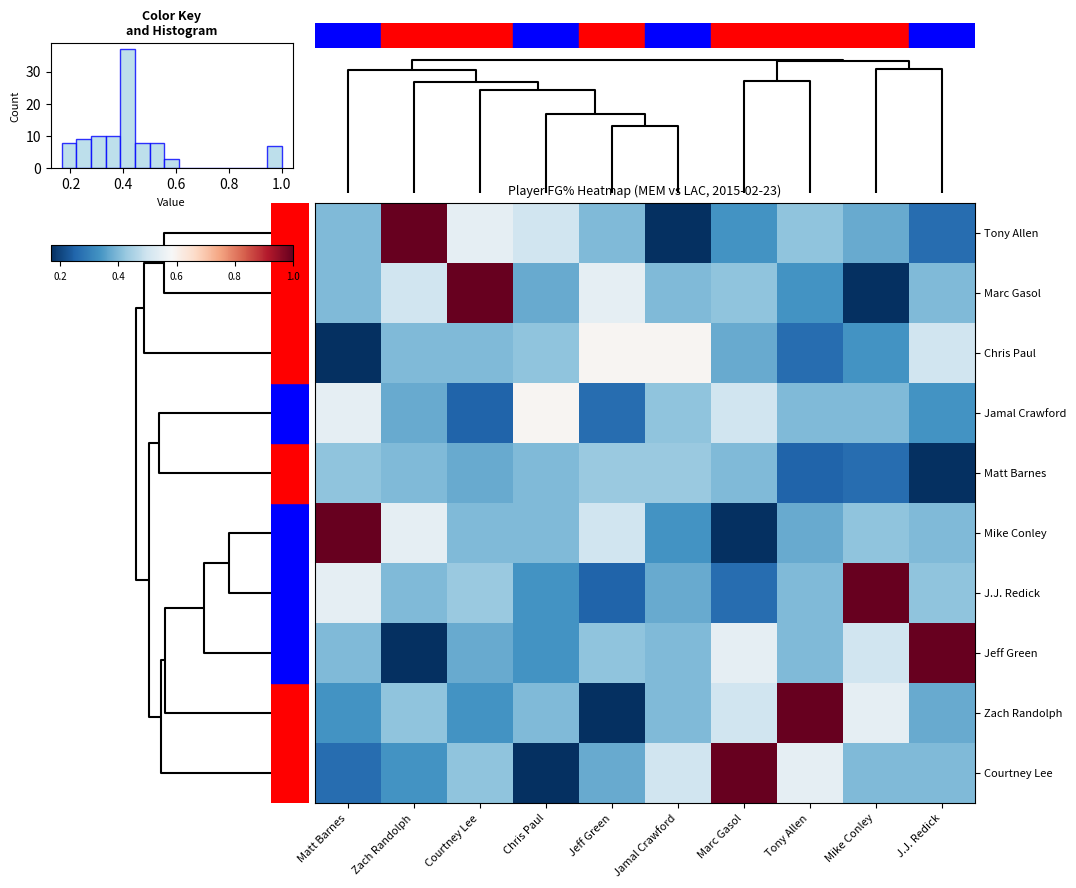

Count the number of data series in this chart.

10